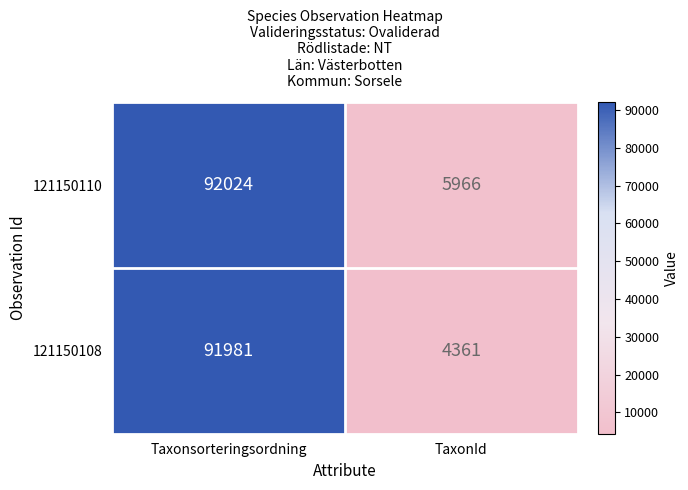

Reading left to right, transcribe all the data shown in this chart.

121150110: Taxonsorteringsordning=92024	TaxonId=5966
121150108: Taxonsorteringsordning=91981	TaxonId=4361